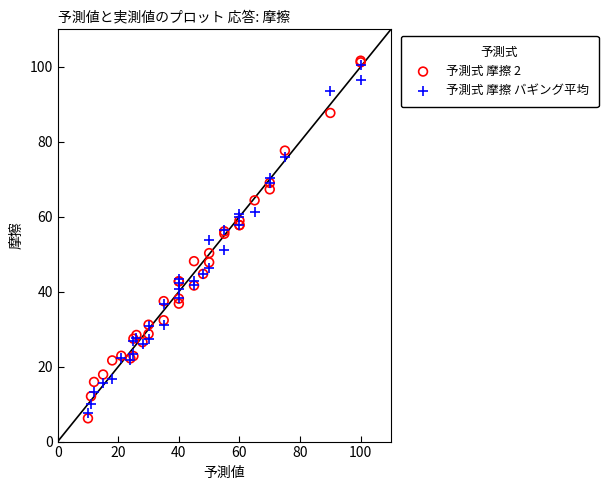

What are all the series names shown in the legend?

予測式 摩擦 2, 予測式 摩擦 バギング平均